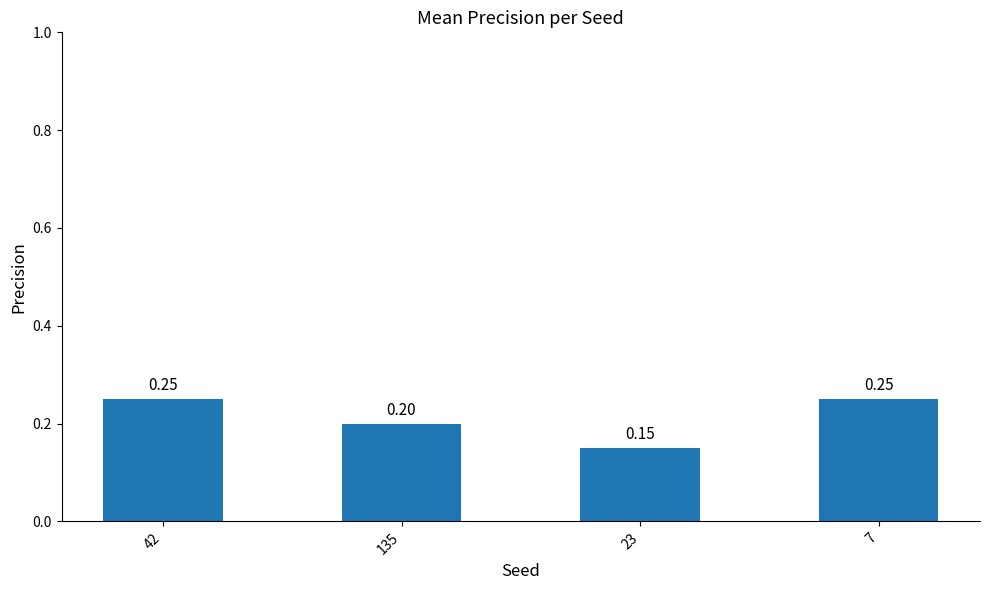

How many bars are there in total?

4